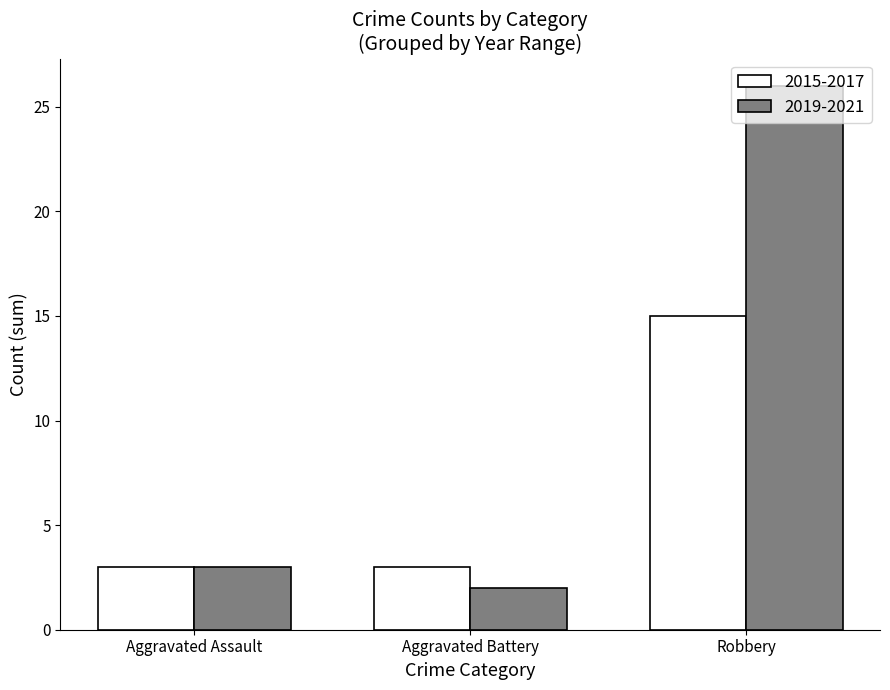

Which series has the largest total across all categories?

2019-2021